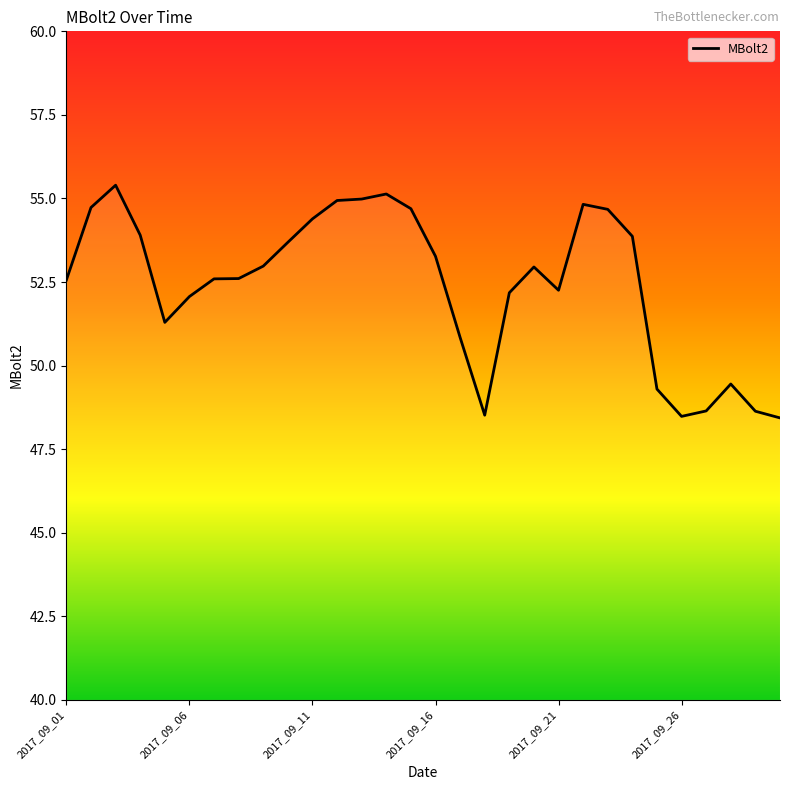

What is the difference between the maximum and minimum values?

7.0